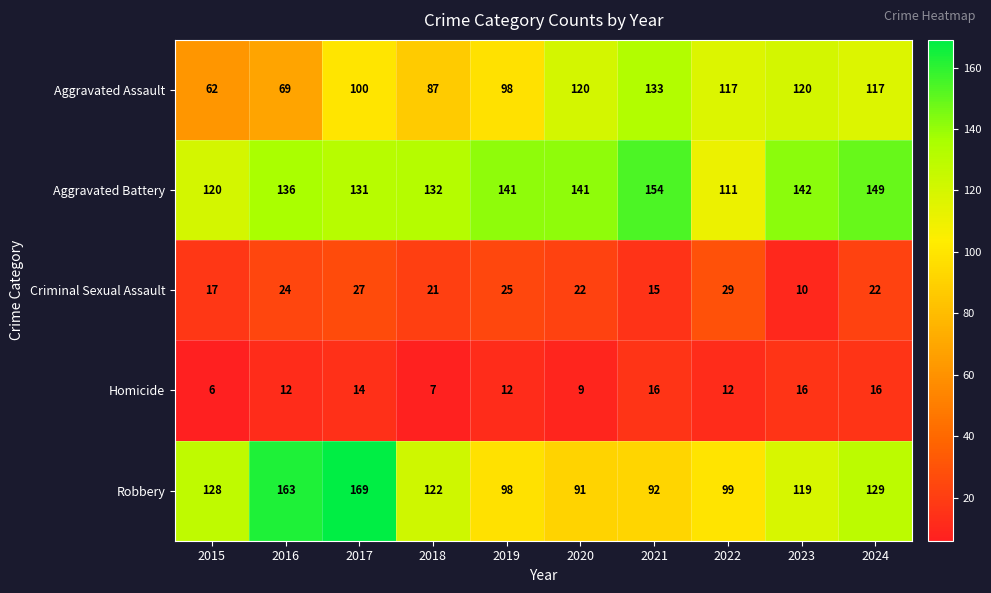

What is the greatest value displayed?

169